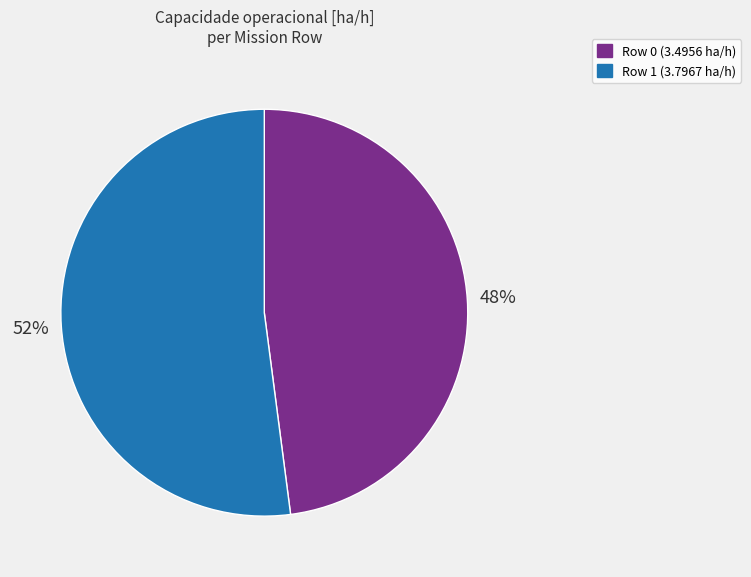

What percentage is the Row 0 slice, to the nearest percent?

48%